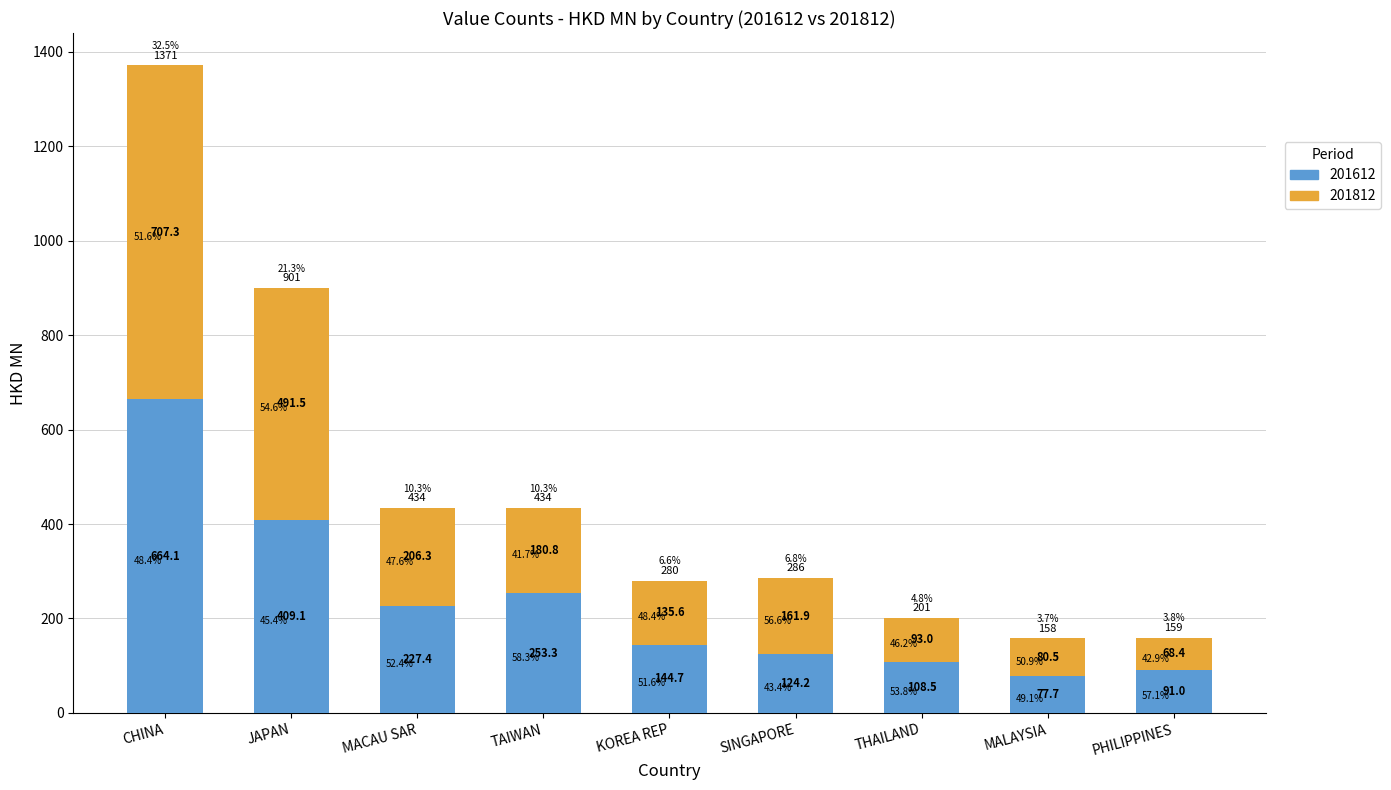

Rank the series by their maximum value, from lowest to highest.

201612, 201812